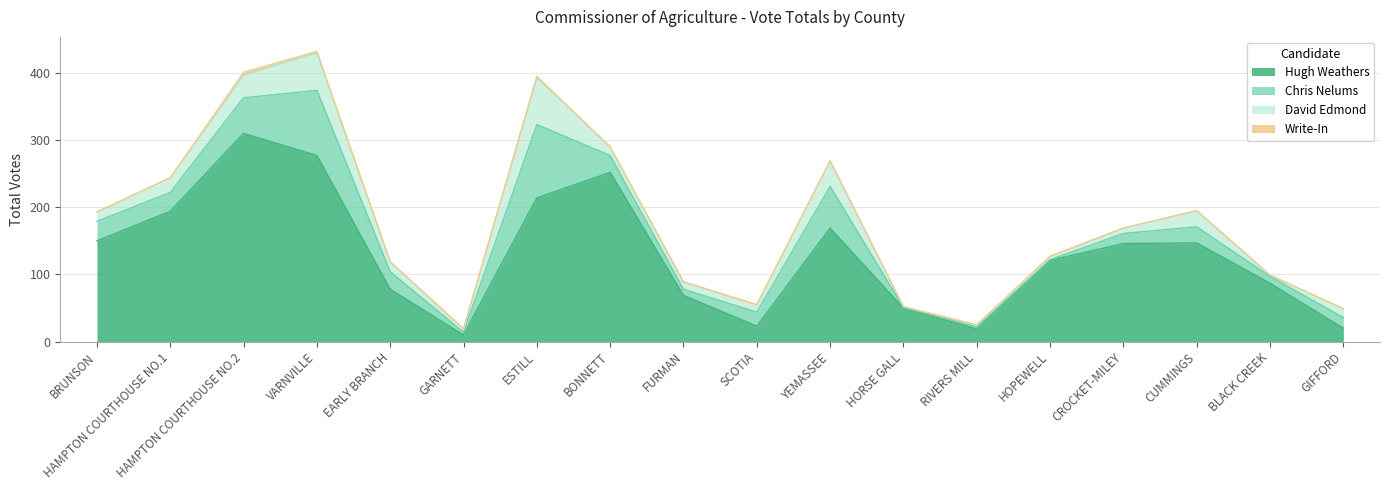

True or false: Chris Nelums and Write-In intersect in this chart.

False